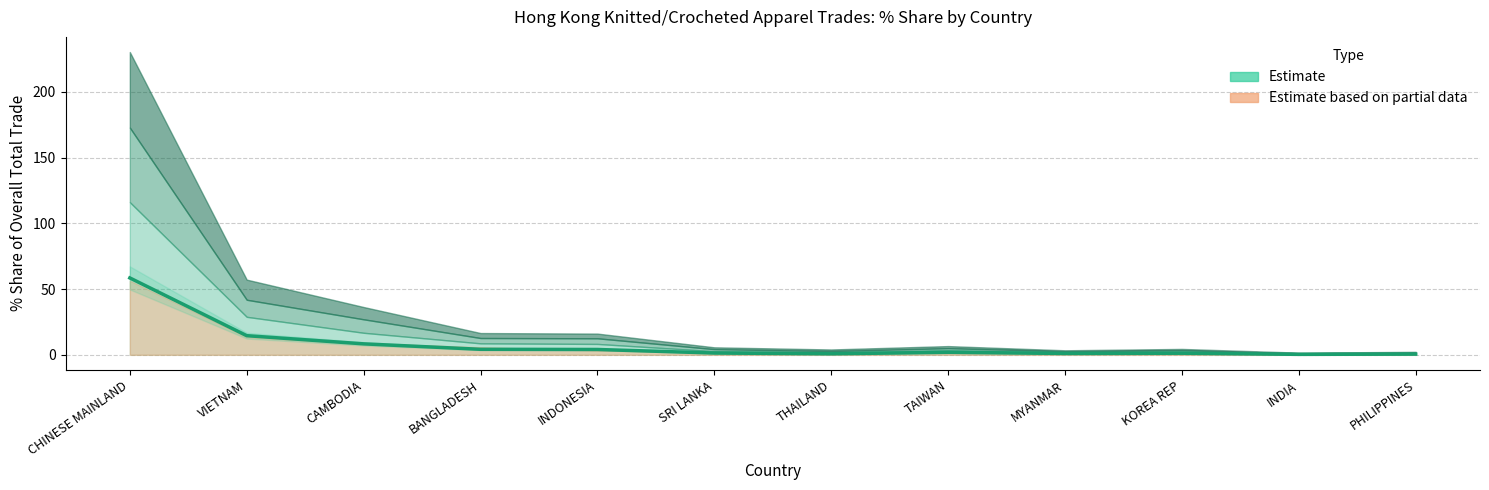

Does the chart display data point markers on the line(s)?

No